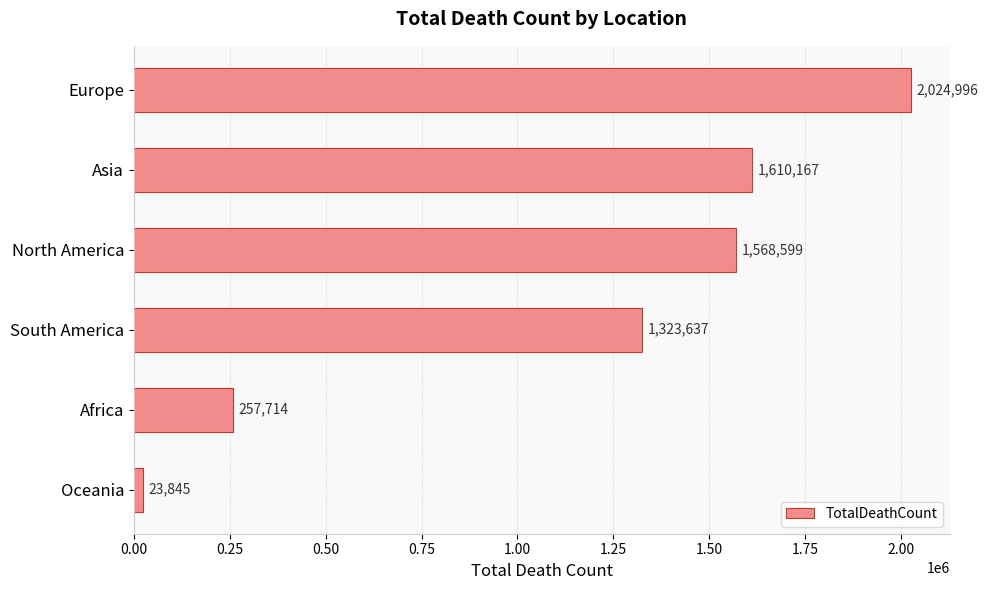

True or false: the data shows 257714 at Africa.

True